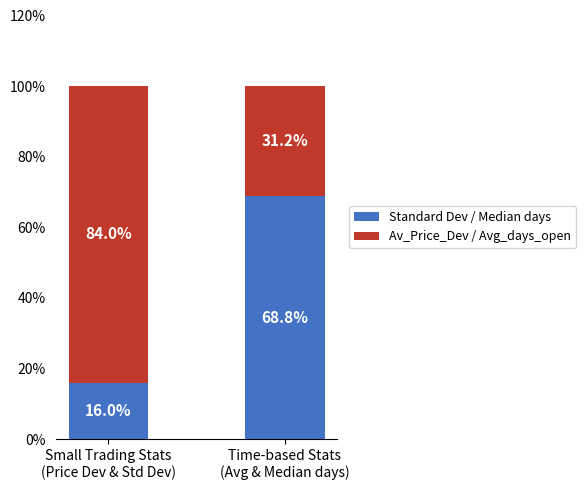

Count the number of categories in the chart.

2